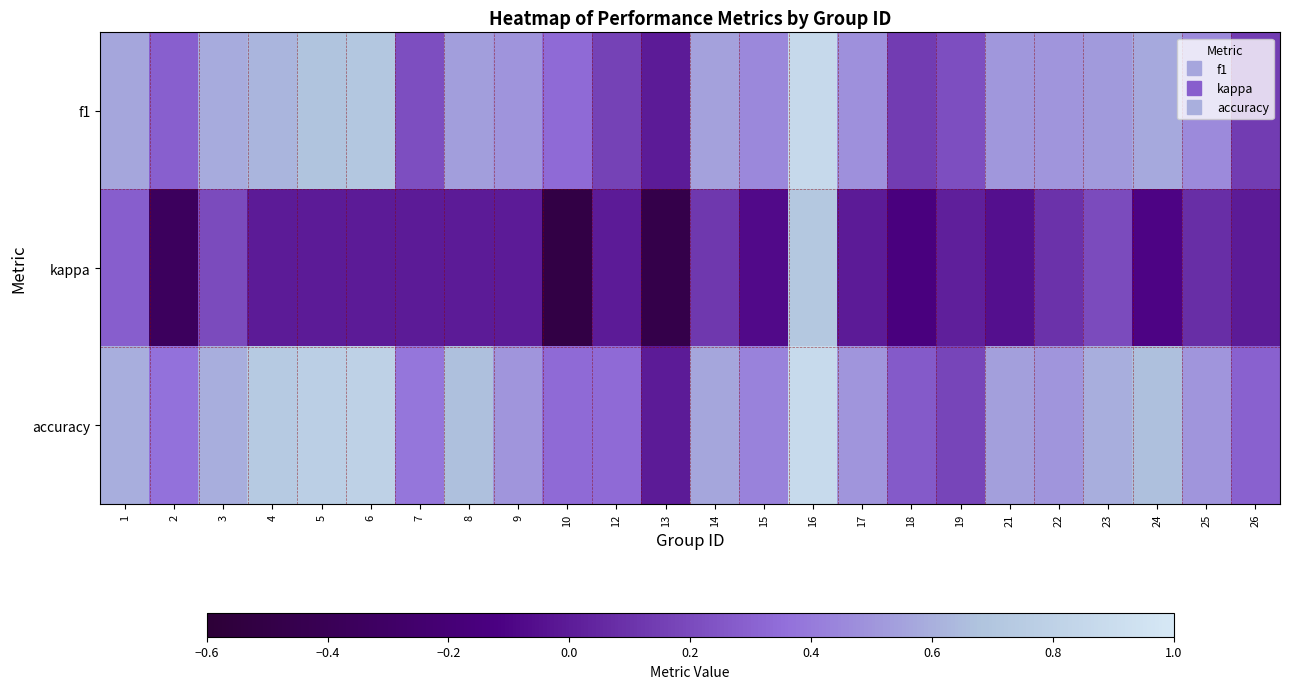

Which series has the widest spread of values?

kappa